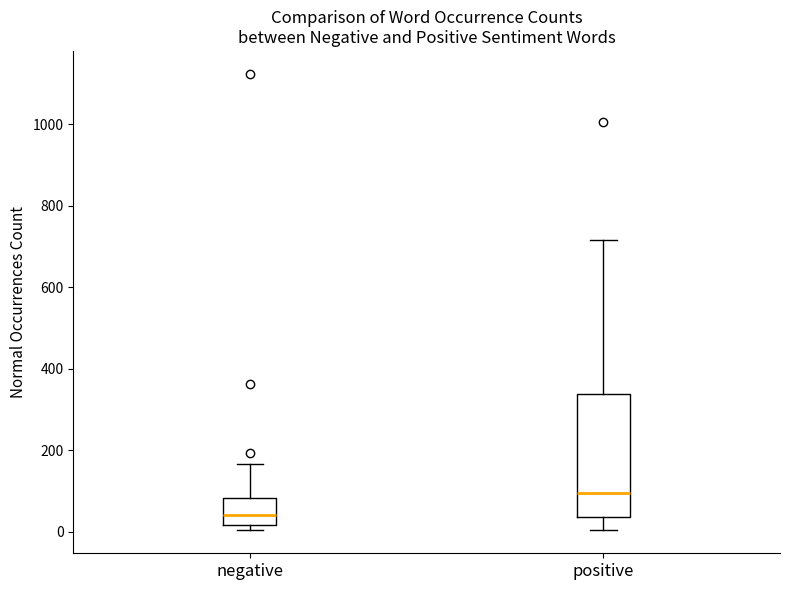

Reading left to right, read every box against the y-axis: the position of its median line, the range the box covers, and the ends of its whiskers. The values are not printed on the chart, so give them approximately, as read against the axis.

negative: median 40, box 20 to 80, whiskers 0 to 160
positive: median 100, box 40 to 340, whiskers 0 to 720